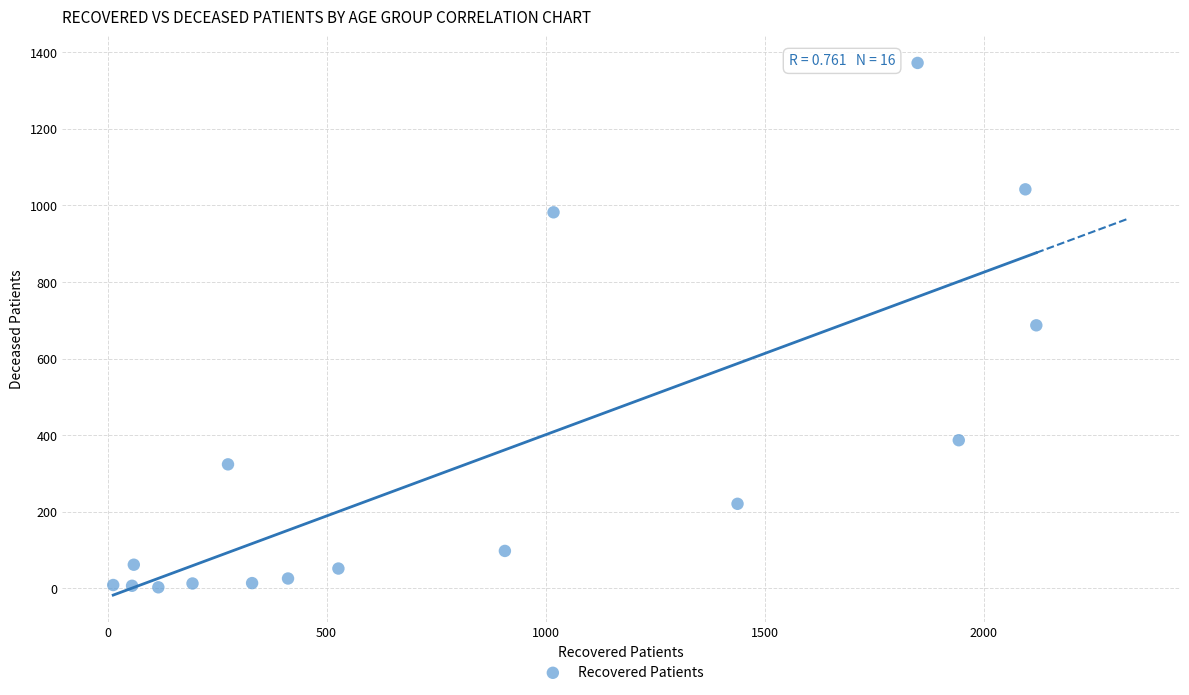

What is the range of Y values (max minus min)?

1369